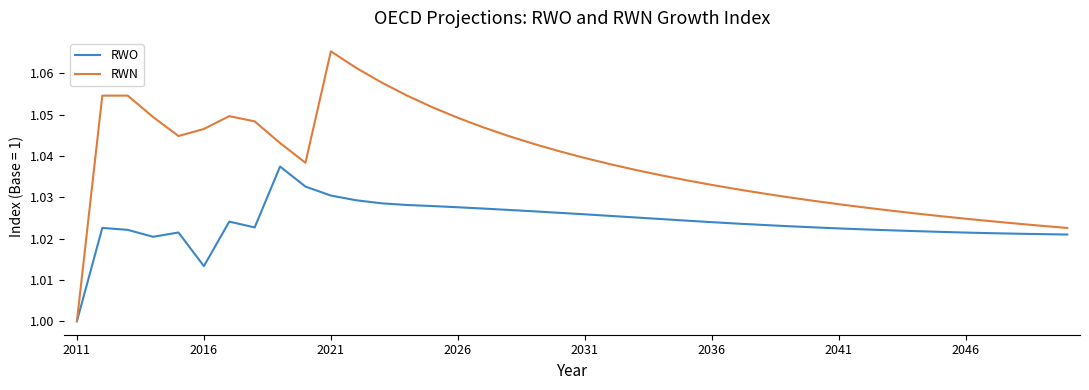

Which series has the largest total across all categories?

RWN